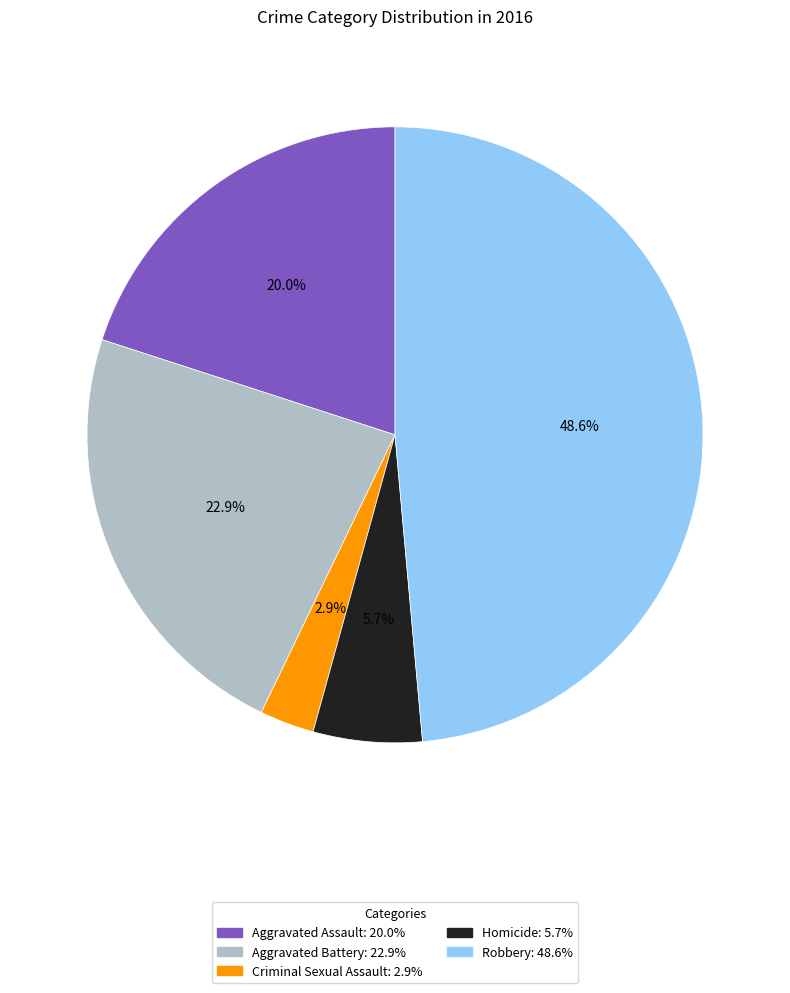

Is Criminal Sexual Assault the majority of the pie?

No